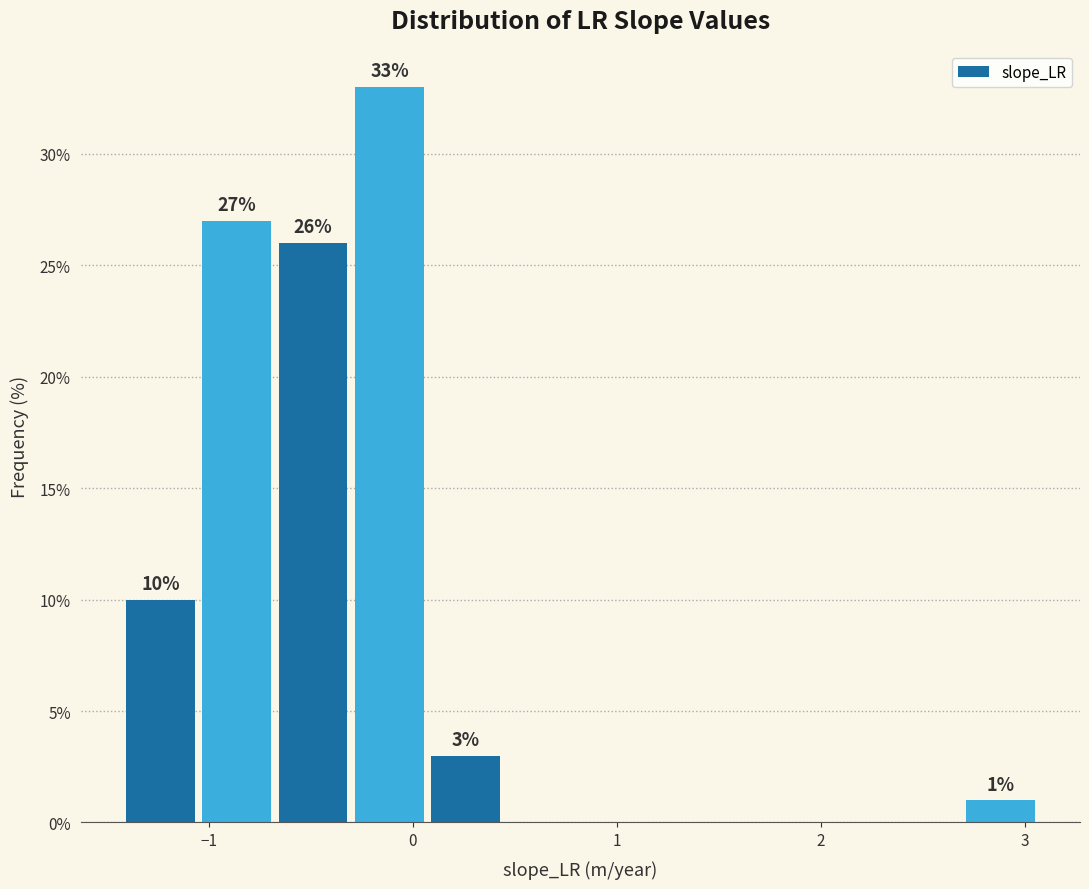

Around what value on the x-axis is the tallest bar? Give the approximate position of its centre, as read against the axis.

-0.1